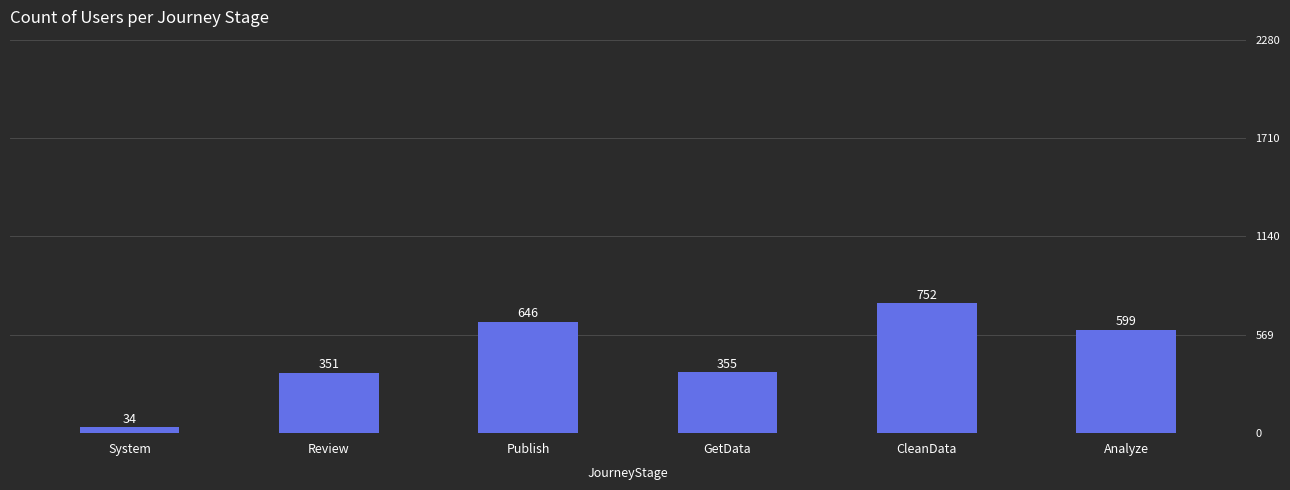

Is it true that the value at Review is 351?

True